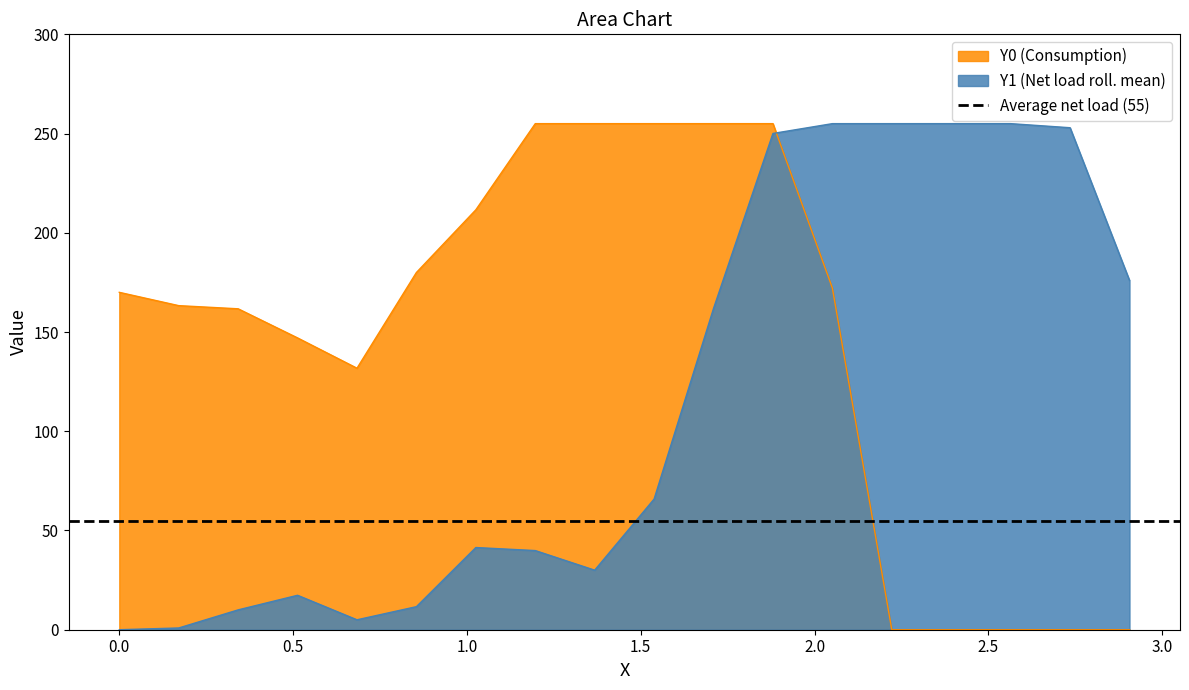

Which series has the widest spread of values?

Y0